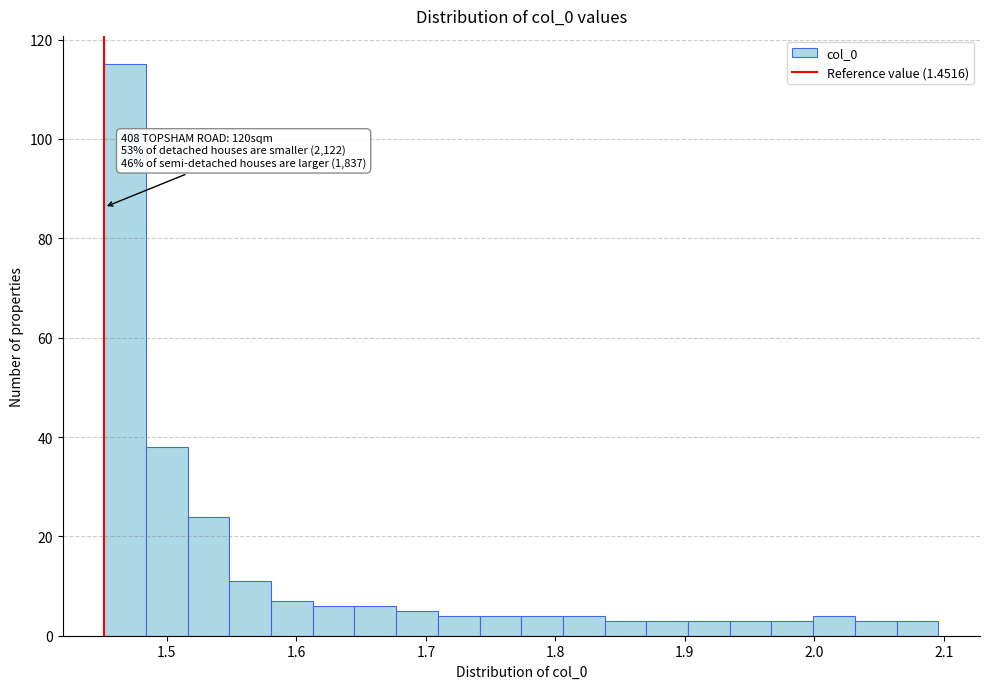

Read against the x-axis, roughly where is the centre of the tallest bar?

1.47